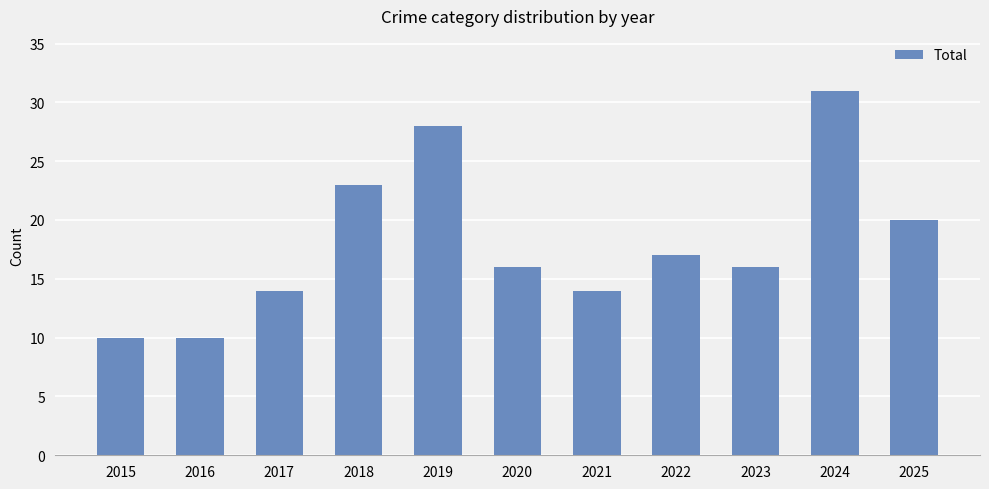

How many categories are shown in the chart?

11